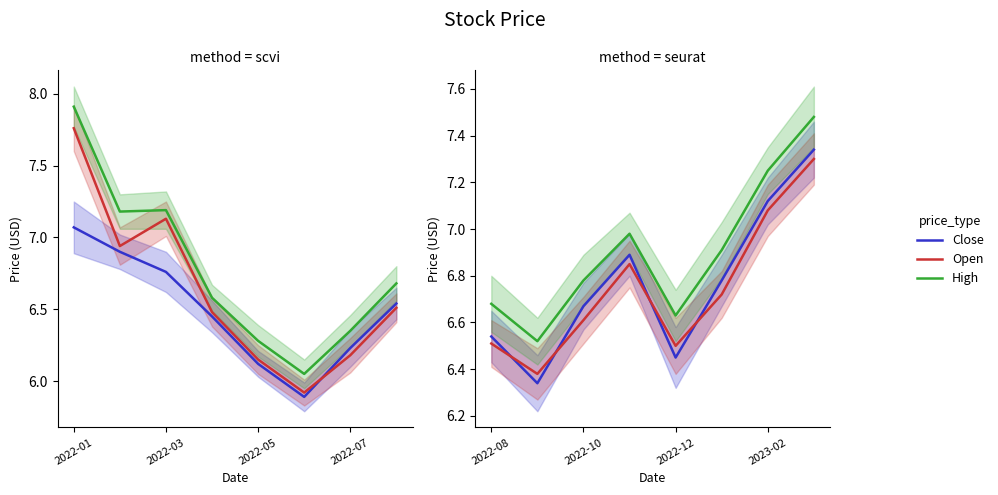

What position from the right is 2022-07?

5